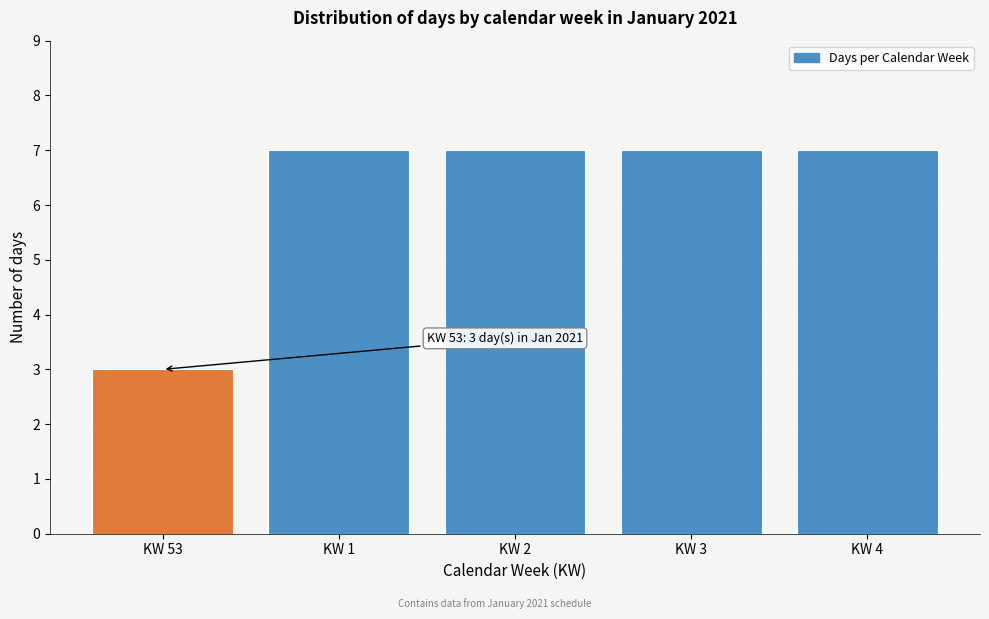

Reading right to left, transcribe all the data shown in this chart.

KW 4=7	KW 3=7	KW 2=7	KW 1=7	KW 53=3